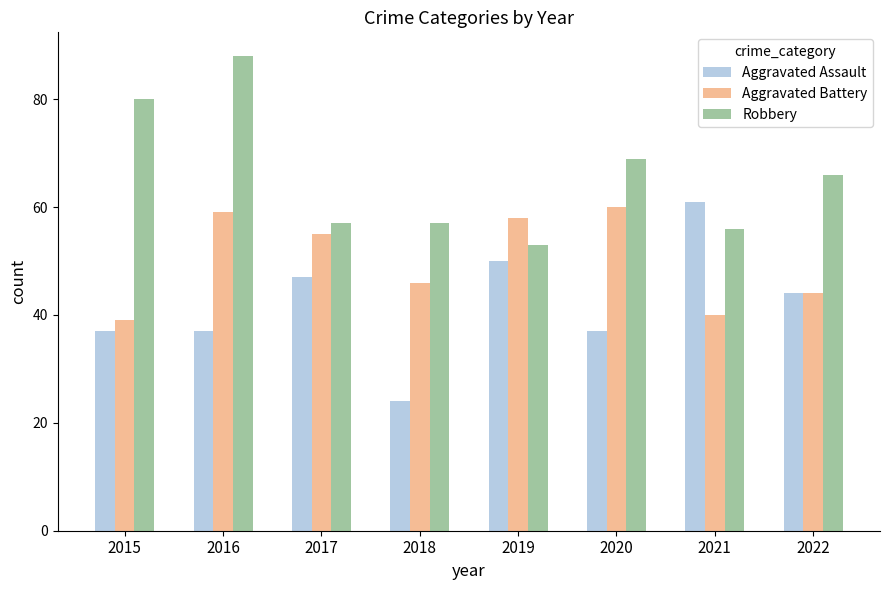

How many bars are there in total?

24